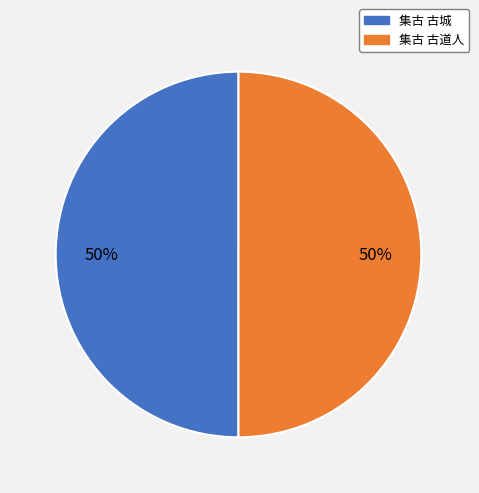

To the nearest percent, what is the average slice percentage?

50%